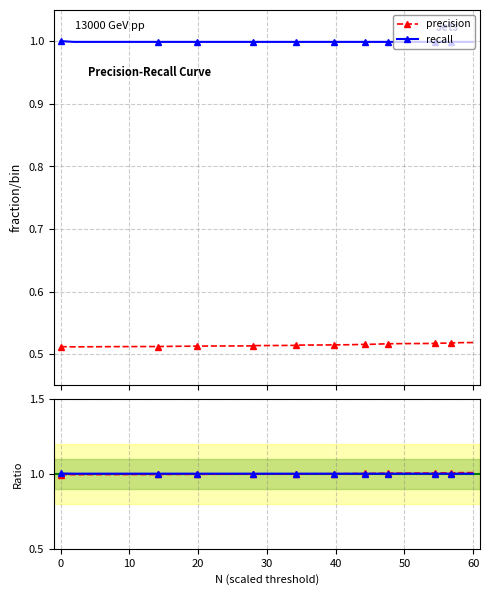

What is the maximum value shown in the chart?

1.0